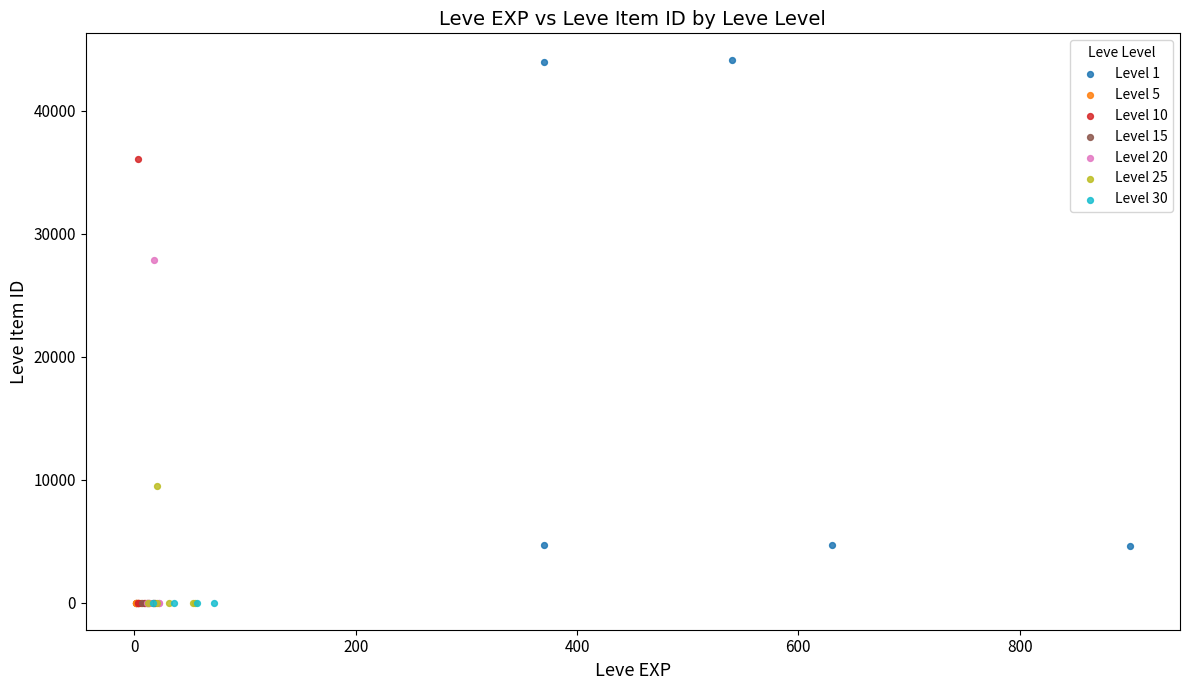

Which series contains the highest Y value?

Level 1